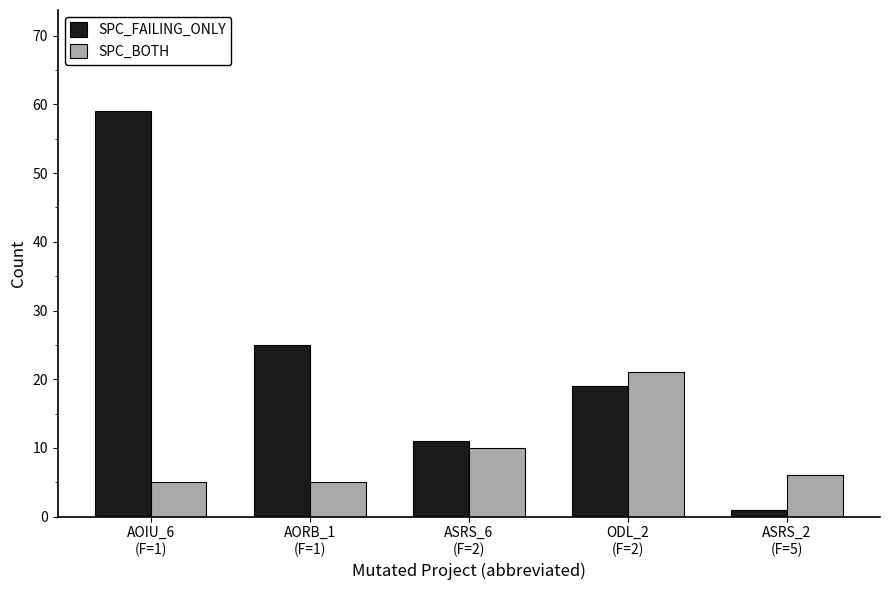

At which category does the chart reach its peak across all series?

AOIU_6
(F=1)